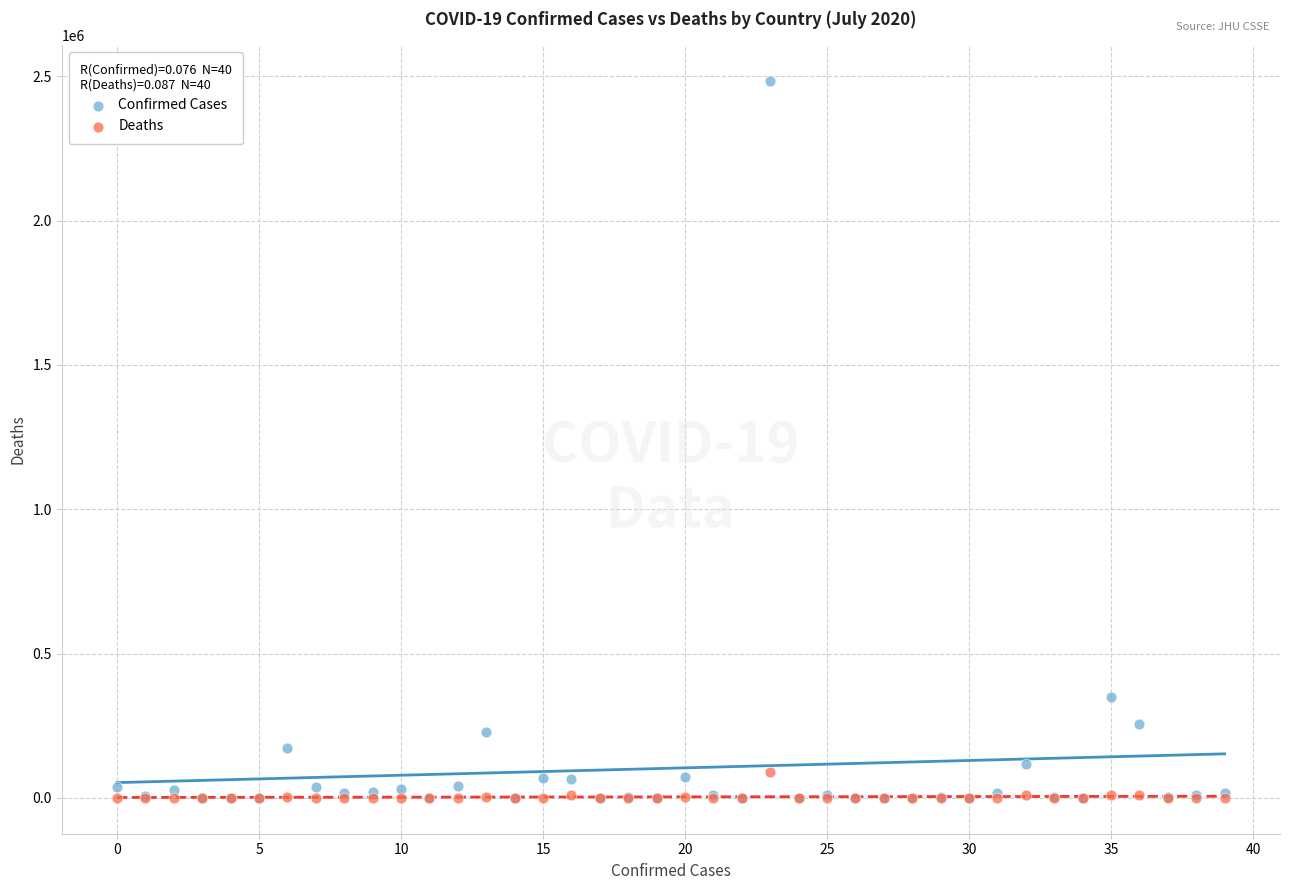

In the Confirmed Cases series, what Y value is closest to 1241619?

349800